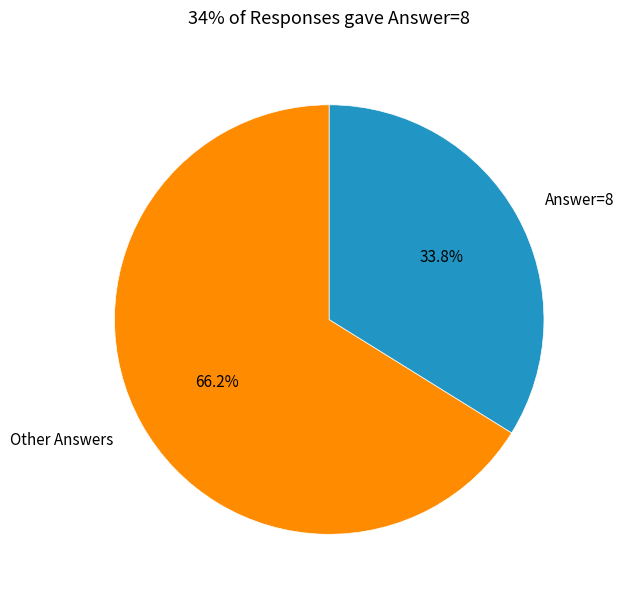

Is the sum of Other Answers and Answer=8 greater than half?

Yes